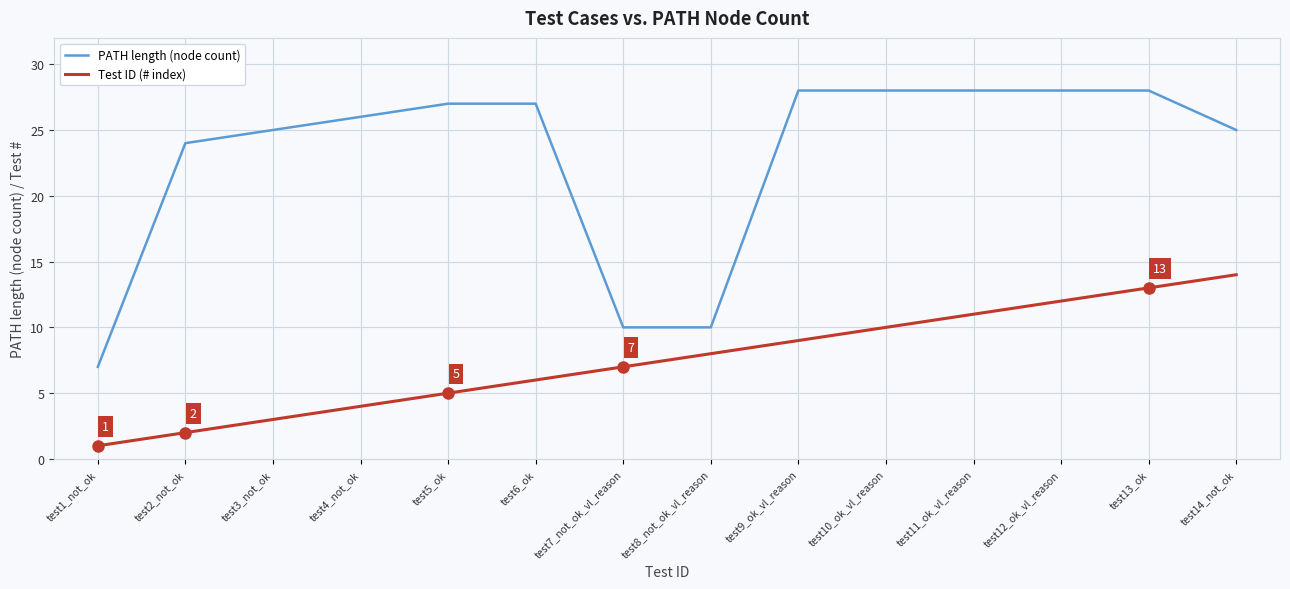

How many lines are shown in the chart?

2